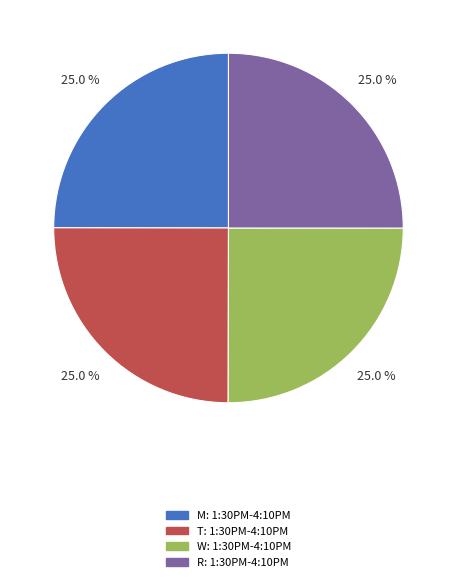

To the nearest percent, what is the average slice percentage?

25%